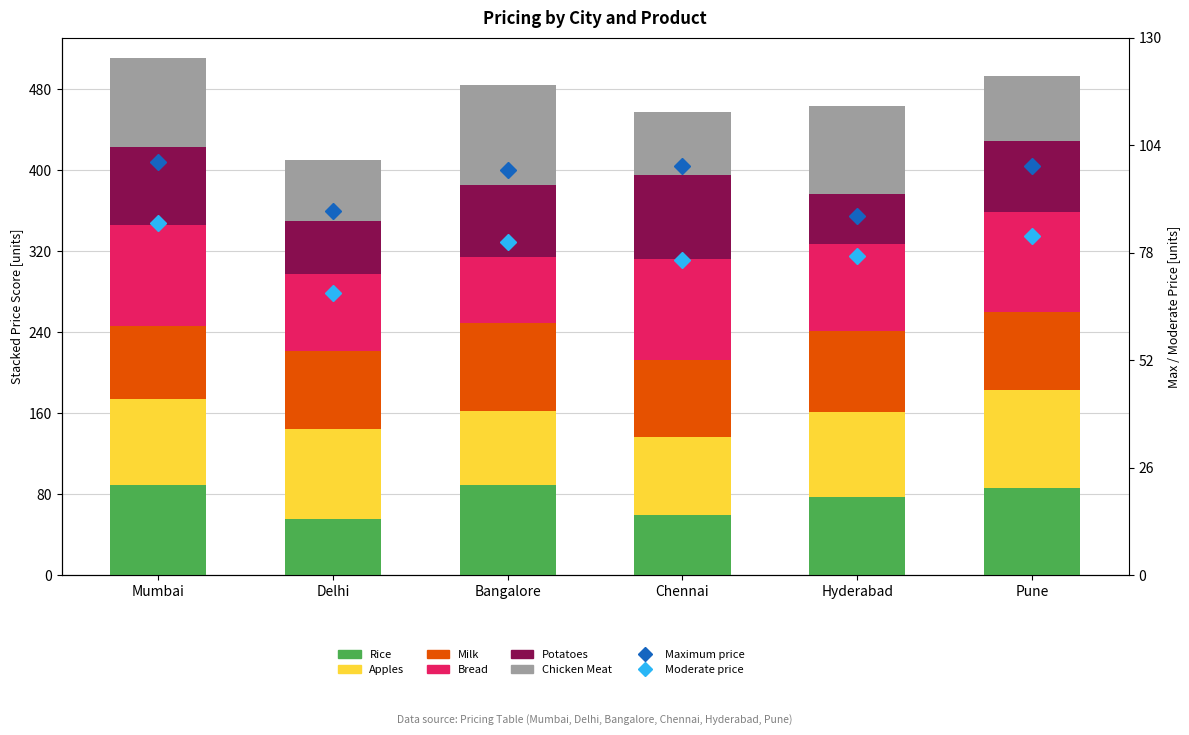

What is the label of the 1st bar from the right?

Pune